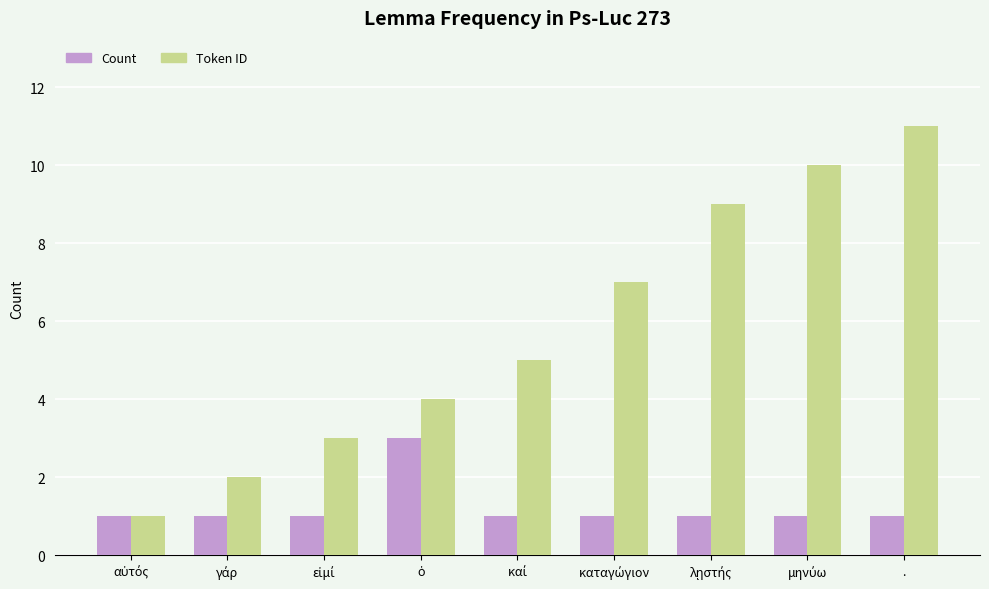

Which series has the largest range (max minus min)?

Token ID